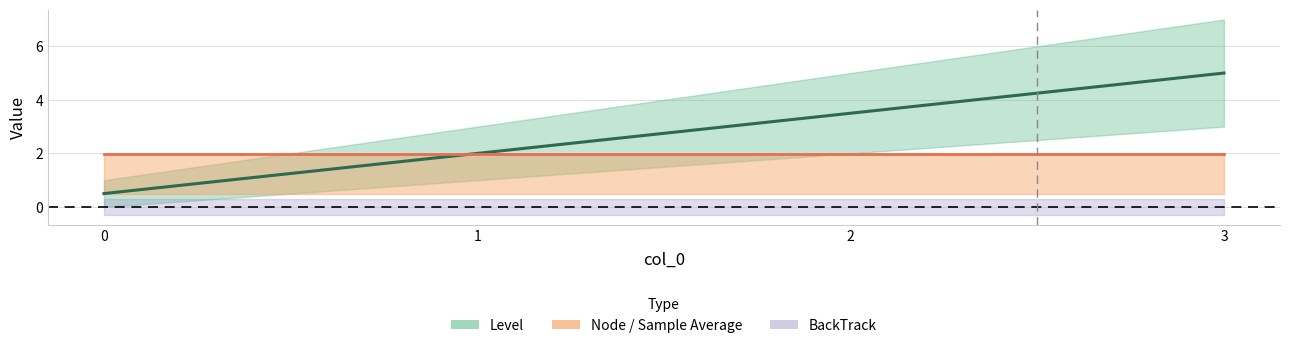

True or false: Sample Average and Node cross at least once.

True